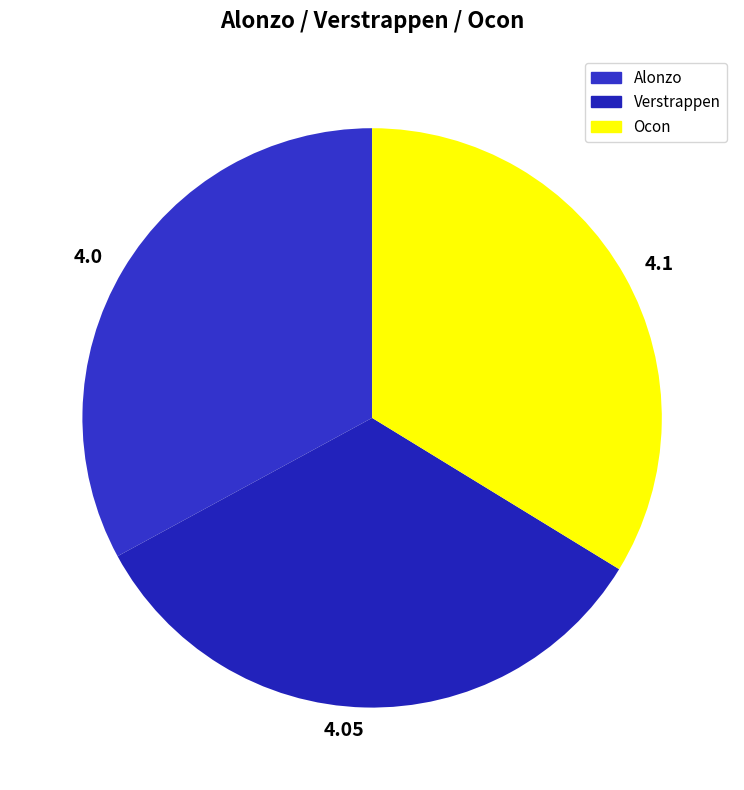

What is the ratio of the value at 4.05 to the value at 4.1?

1.0